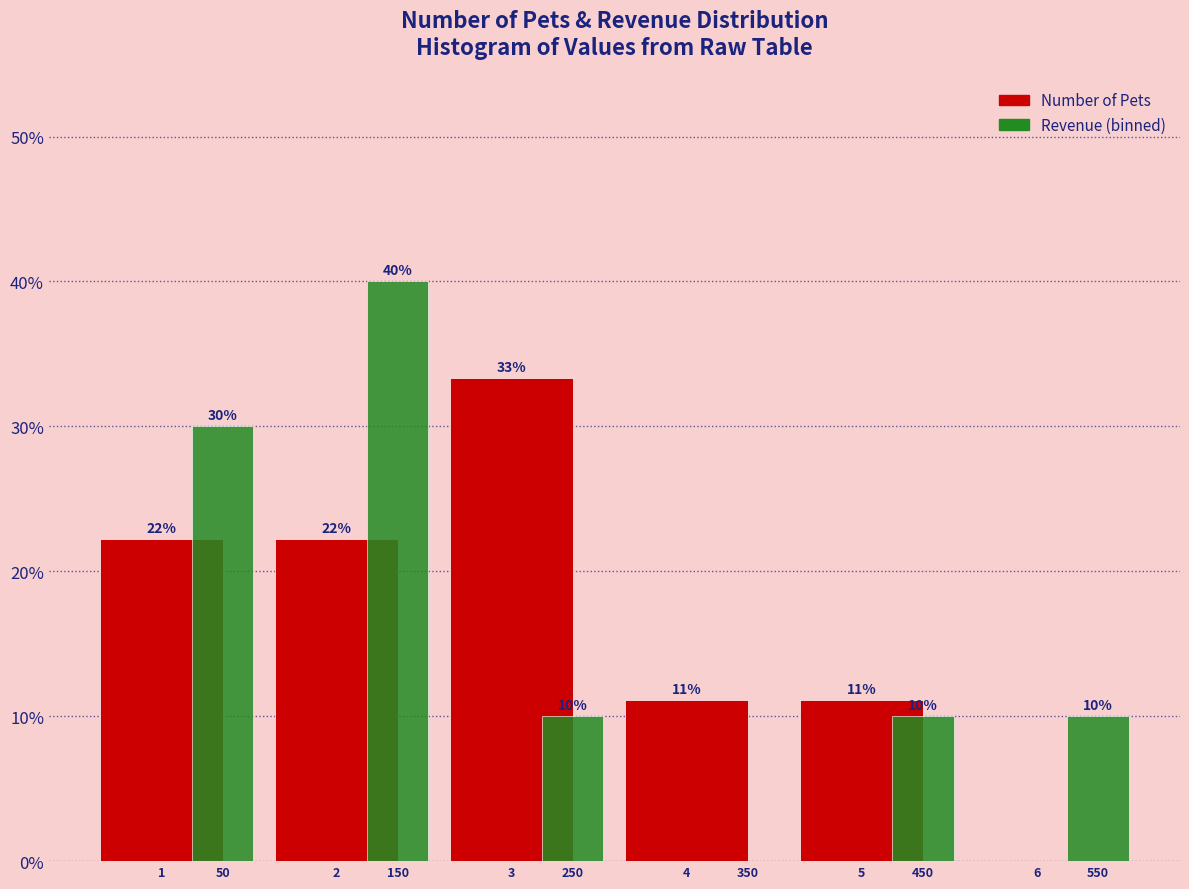

What is the greatest value displayed?

40.0